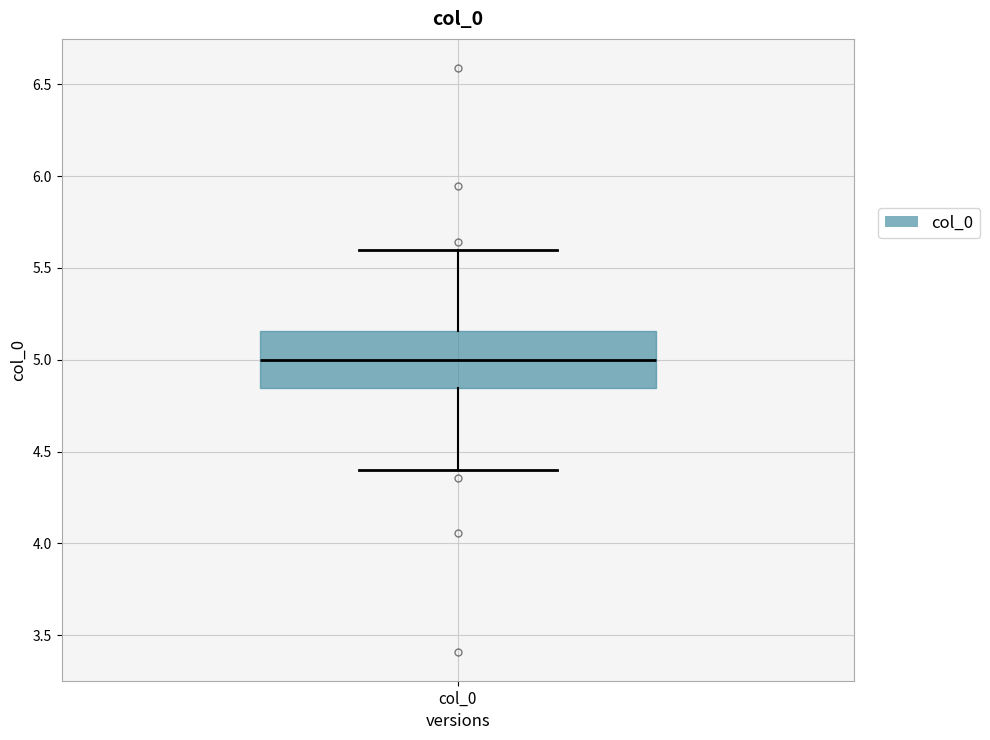

Where is the lower edge of the box for col_0 on the y-axis? The values are not printed on the chart, so give them approximately, as read against the axis.

4.85